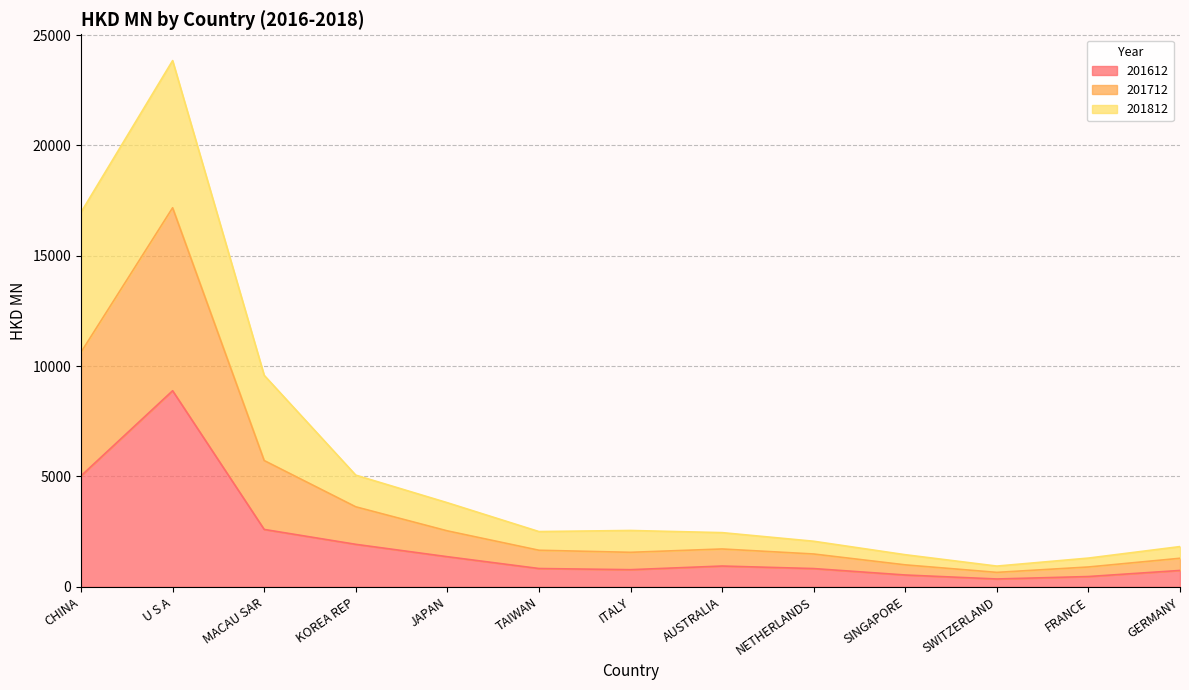

The 201612 series shows 306.9 at TAIWAN. True or false?

False